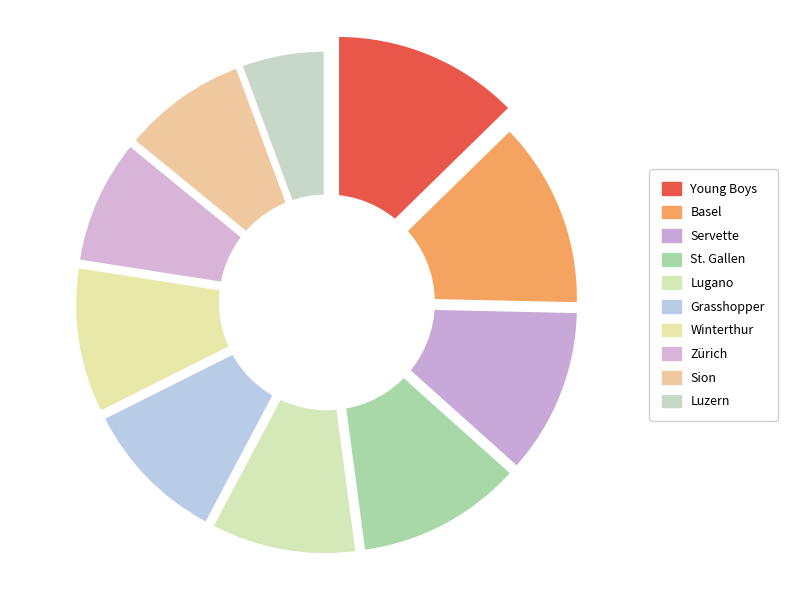

How many segments does this pie chart have?

10